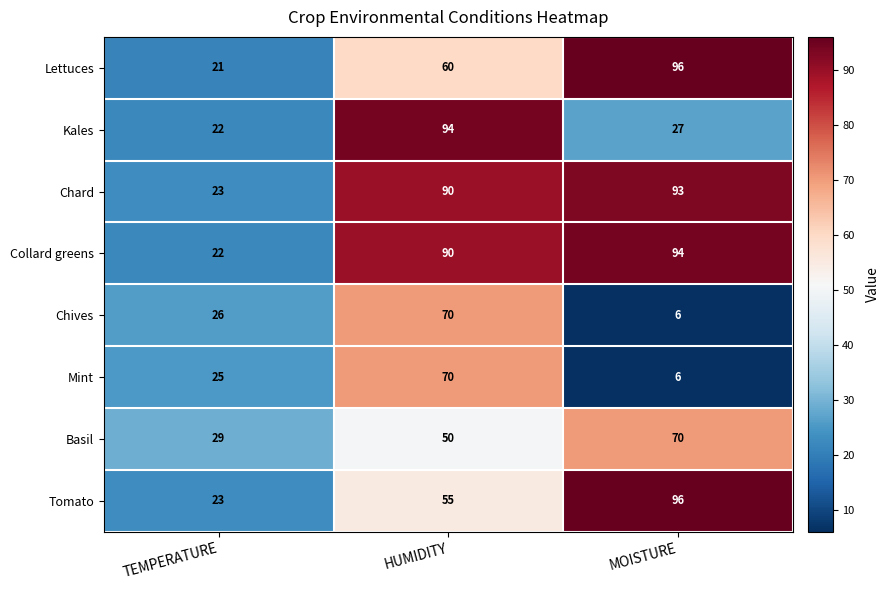

Reading right to left, what are all the values shown in this chart?

Lettuces: MOISTURE=96	HUMIDITY=60	TEMPERATURE=21
Kales: MOISTURE=27	HUMIDITY=94	TEMPERATURE=22
Chard: MOISTURE=93	HUMIDITY=90	TEMPERATURE=23
Collard greens: MOISTURE=94	HUMIDITY=90	TEMPERATURE=22
Chives: MOISTURE=6	HUMIDITY=70	TEMPERATURE=26
Mint: MOISTURE=6	HUMIDITY=70	TEMPERATURE=25
Basil: MOISTURE=70	HUMIDITY=50	TEMPERATURE=29
Tomato: MOISTURE=96	HUMIDITY=55	TEMPERATURE=23